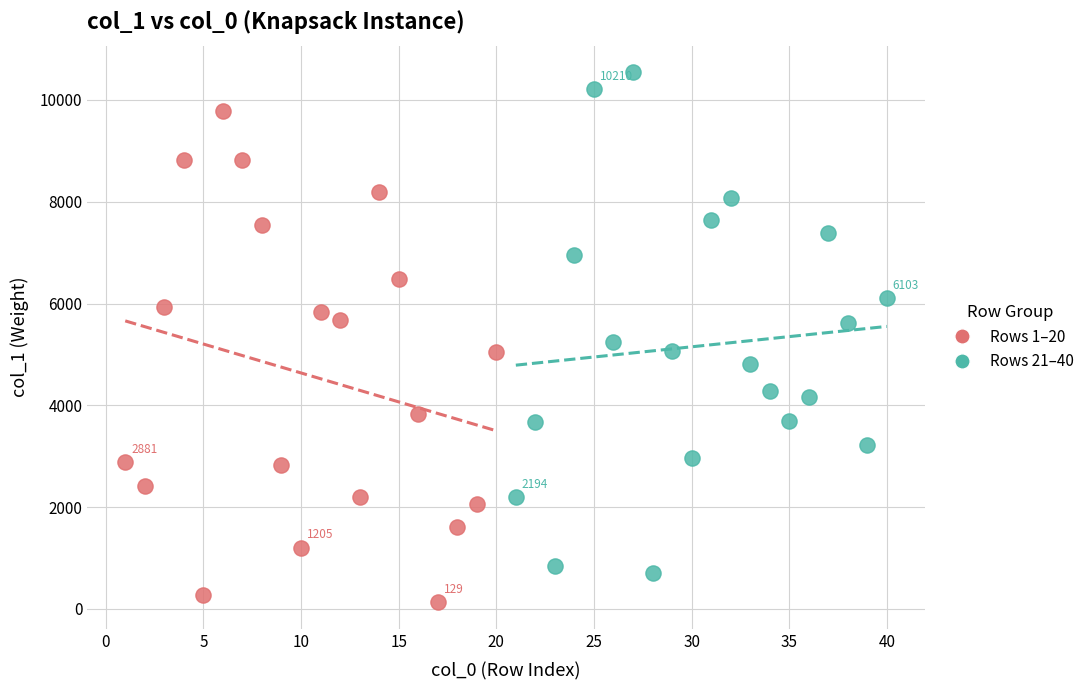

Which series has the largest Y range (max minus min)?

Rows 21–40